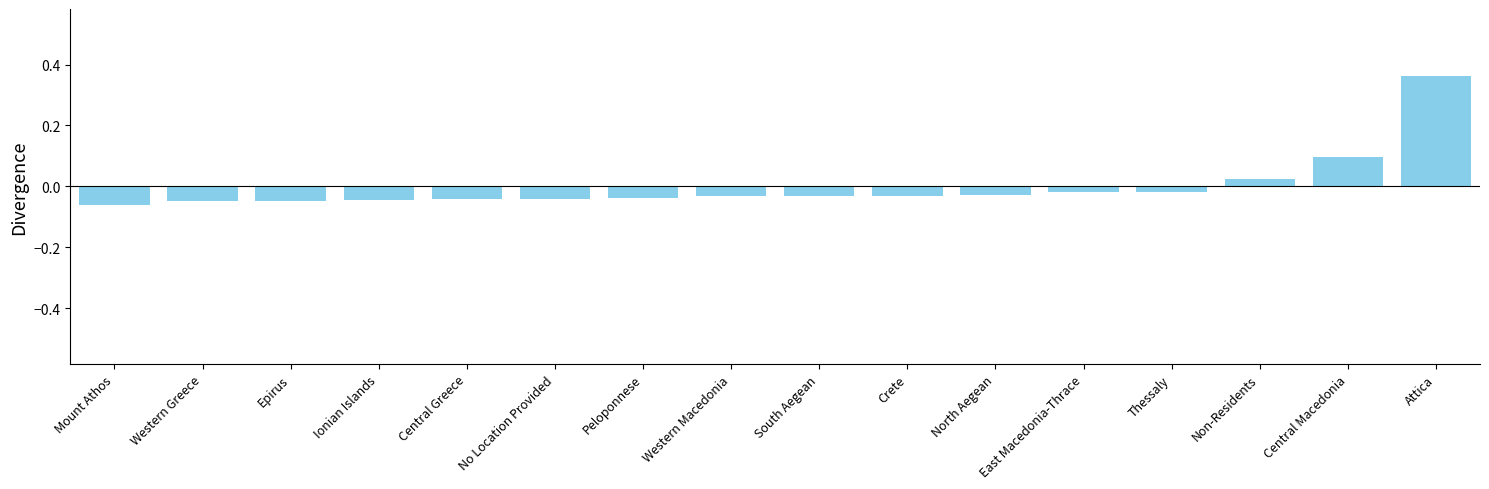

What is the label of the 11th bar from the left?

North Aegean